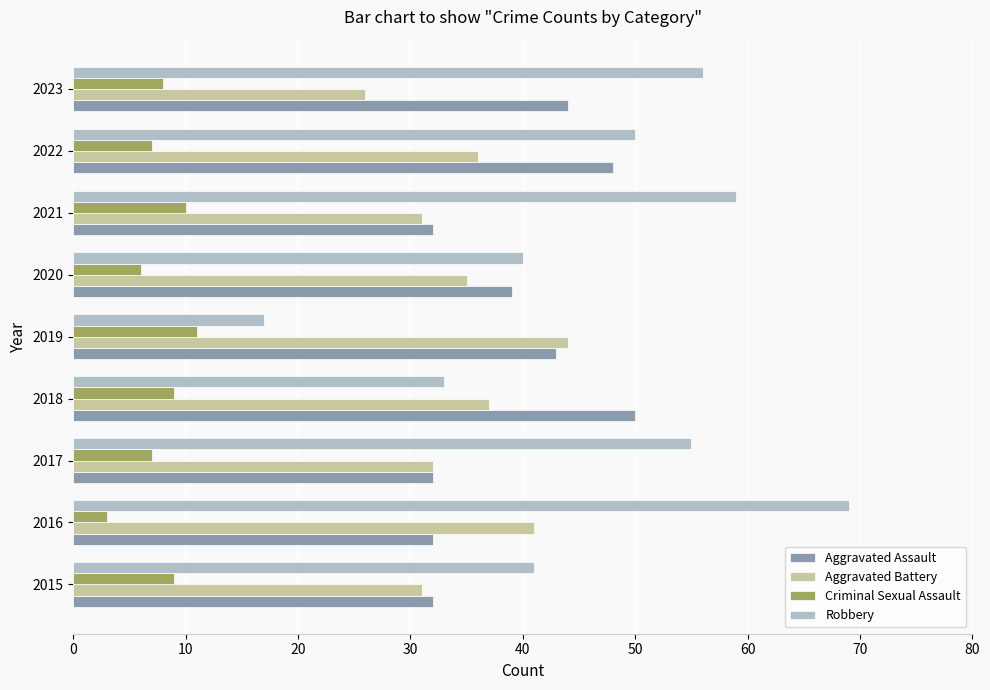

Rank the series by their maximum value, from highest to lowest.

Robbery, Aggravated Assault, Aggravated Battery, Criminal Sexual Assault